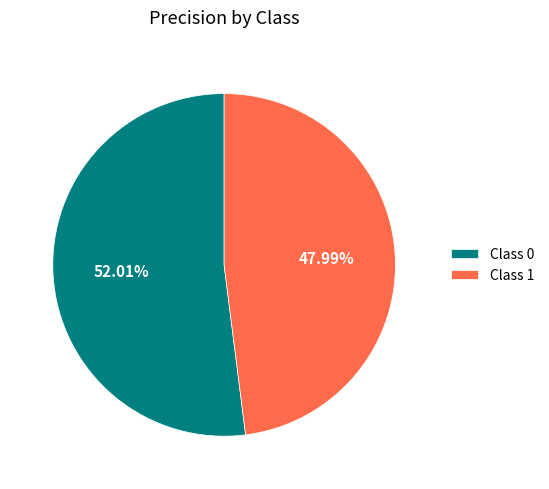

Combined, do Class 1 and Class 0 account for over 50%?

Yes